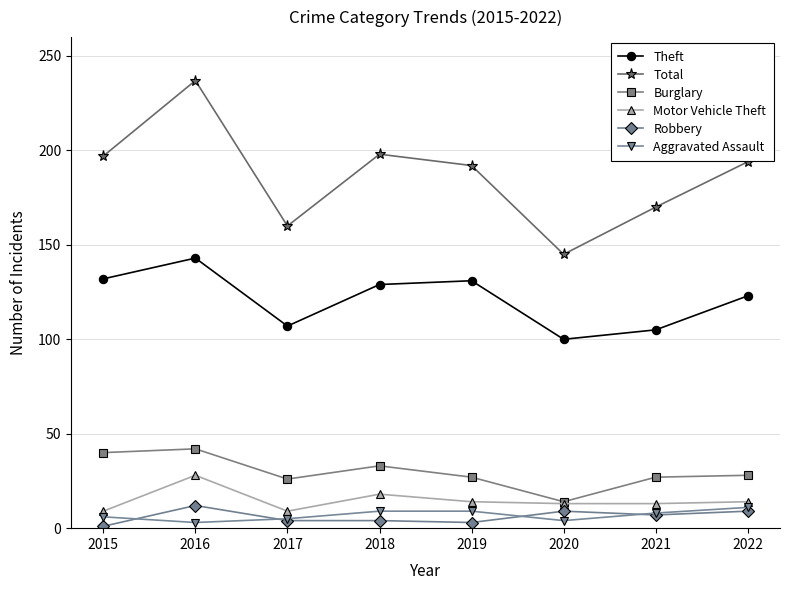

At which label does Burglary reach its minimum?

2020